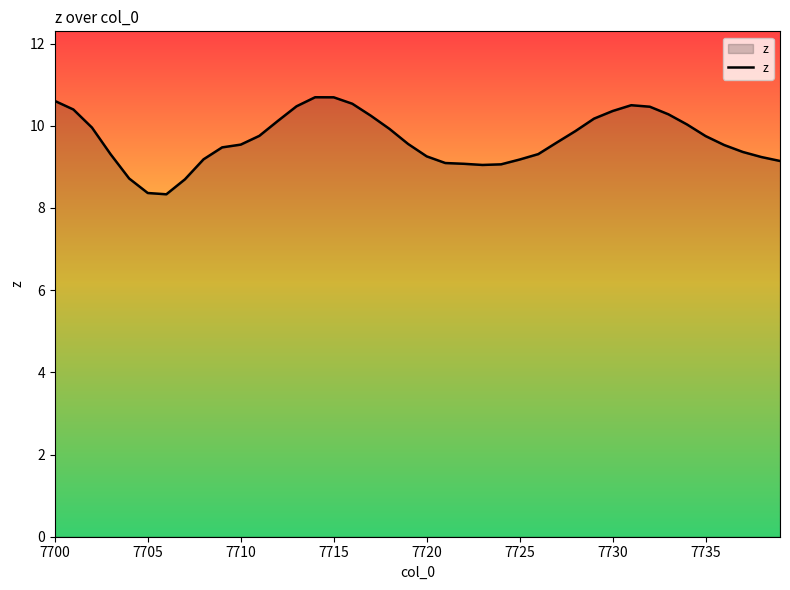

What is the difference between the maximum and minimum values?

2.4